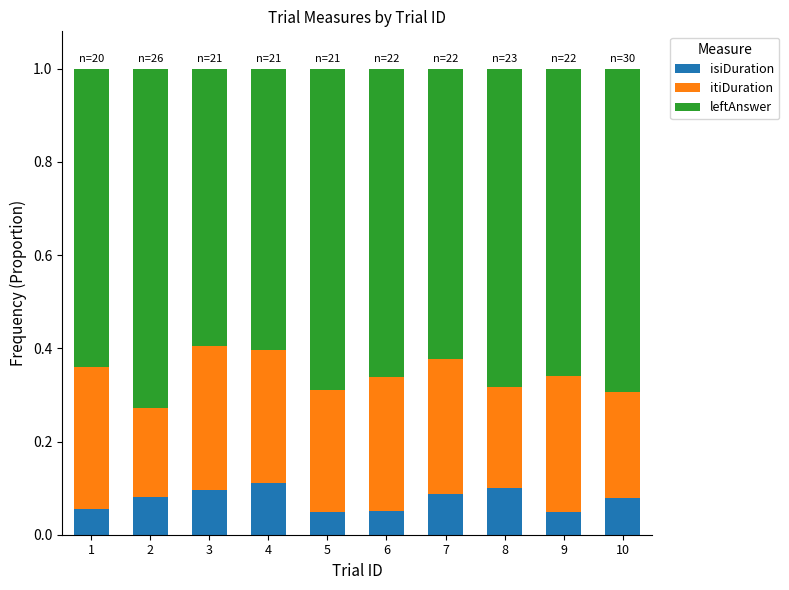

What is the total value across all series at 7?

1.0